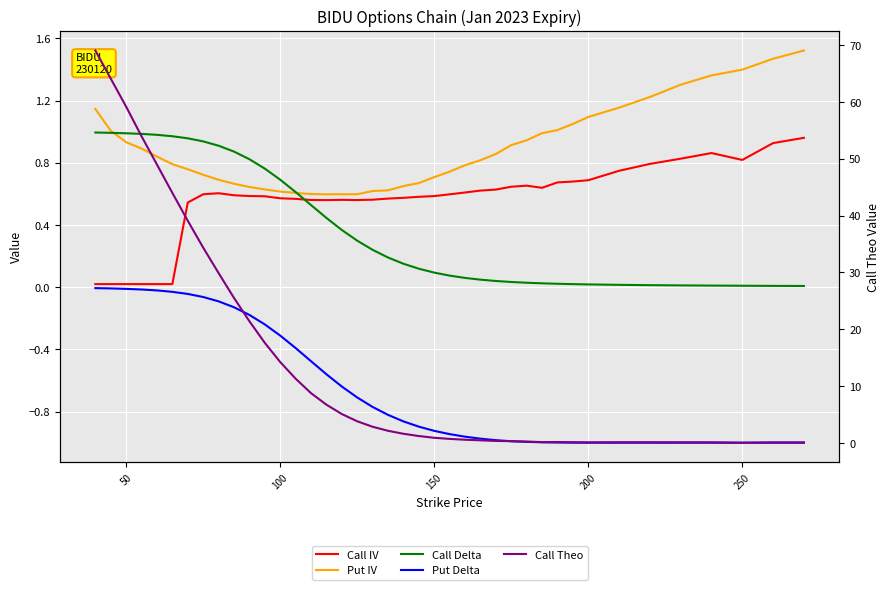

True or false: Call Theo has a value of 40.7 at 50.

False